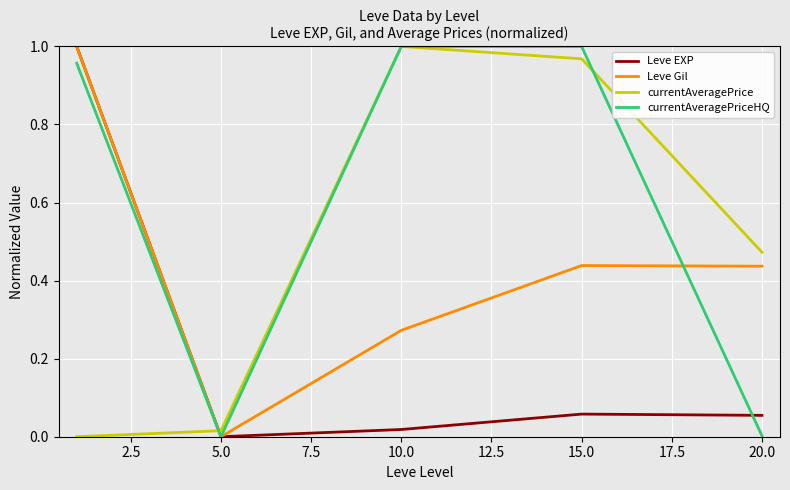

Which series has the largest total across all categories?

currentAveragePriceHQ